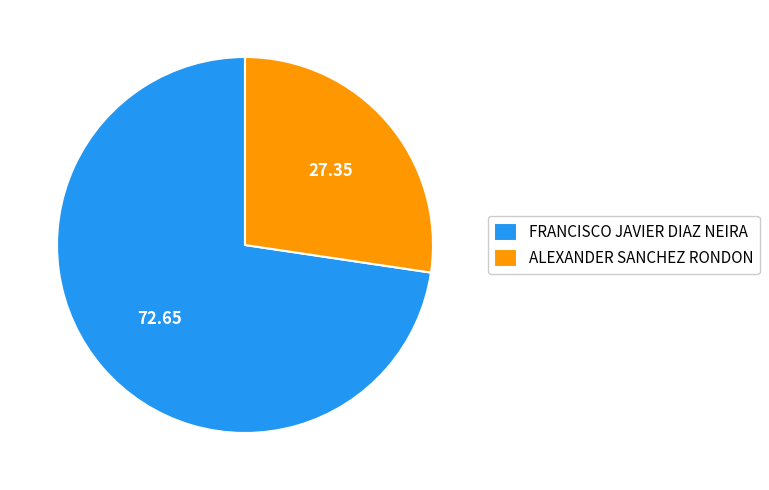

Do ALEXANDER SANCHEZ RONDON and FRANCISCO JAVIER DIAZ NEIRA together represent more than half of the pie?

Yes